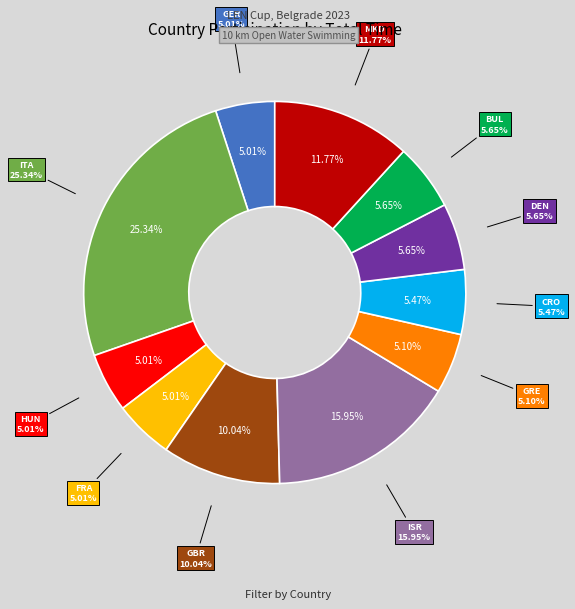

To the nearest percent, what percentage of the pie is CRO?

5%